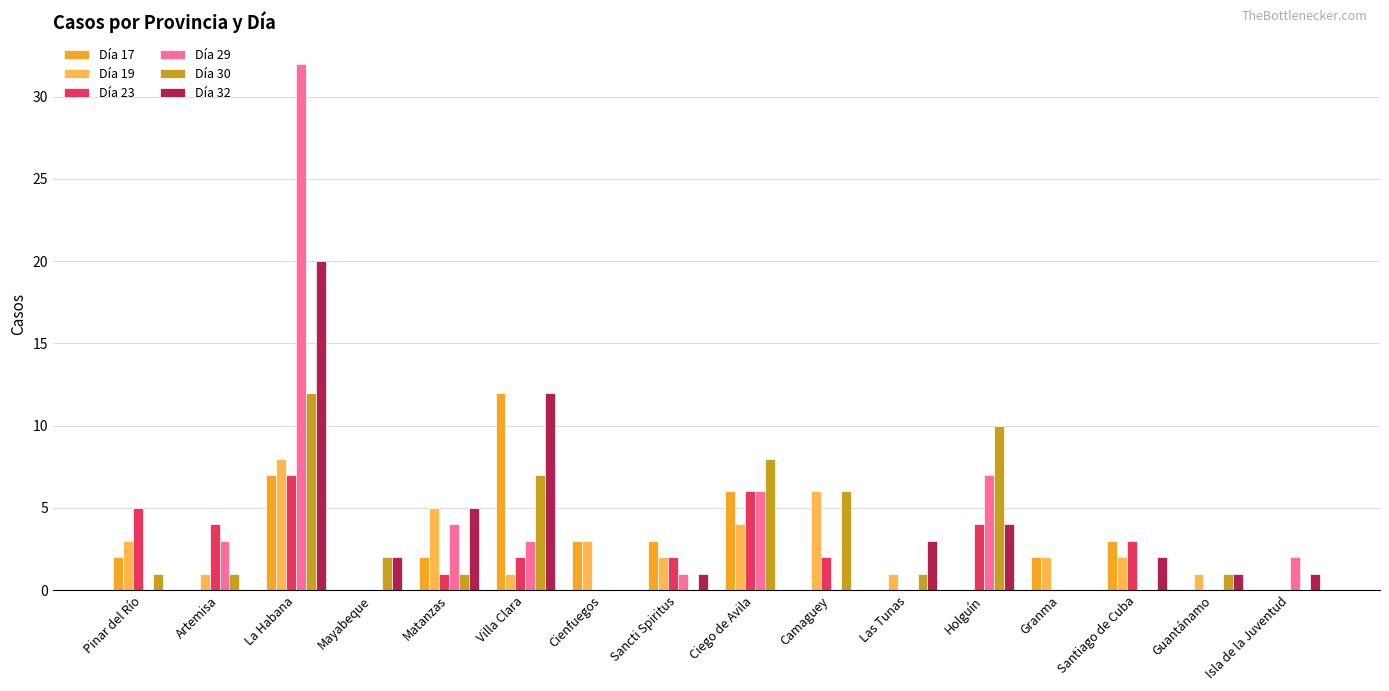

What is the greatest value displayed?

32